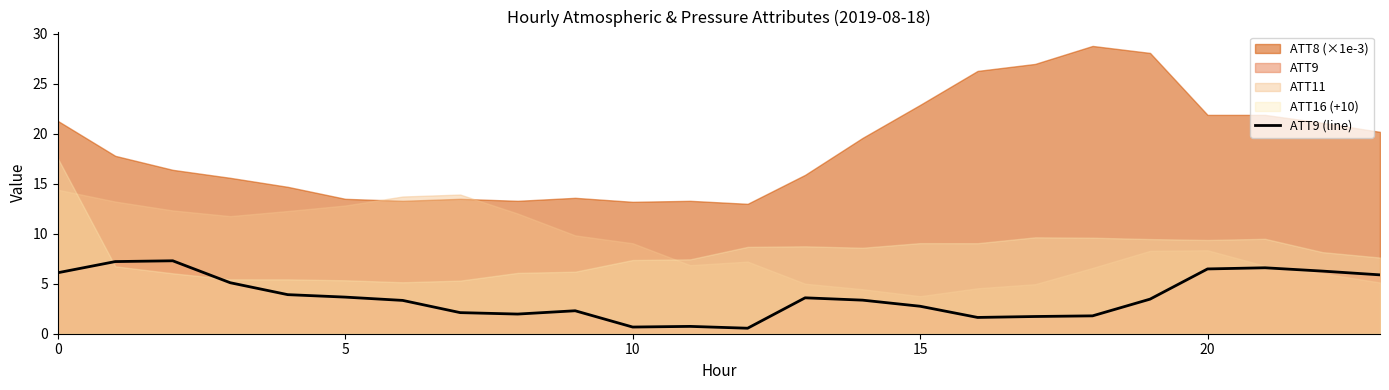

True or false: ATT9 (line) has a value of 0.6 at 15.

False